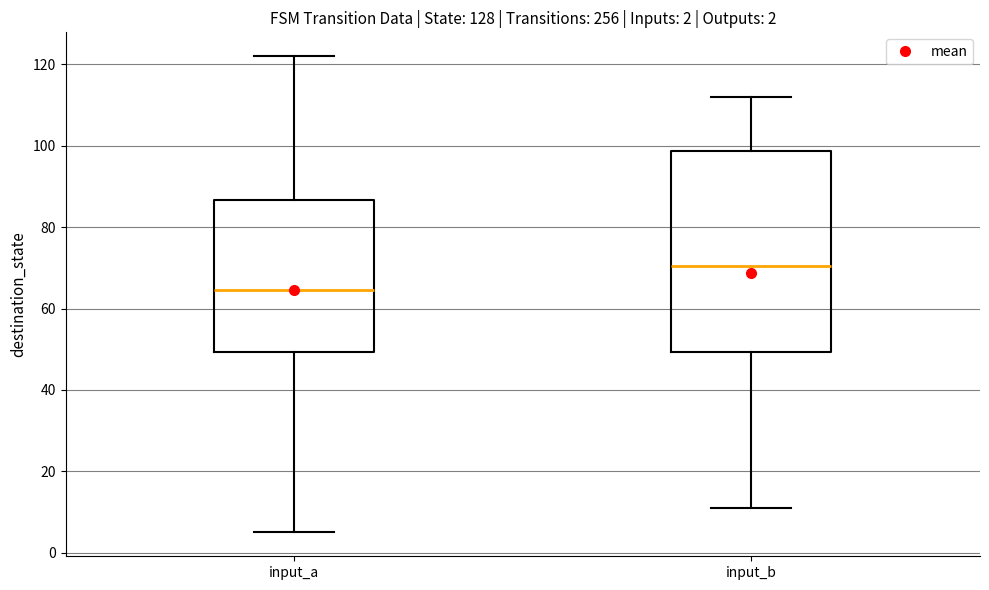

Comparing the boxes themselves (not the whiskers), which one is the tallest?

input_b